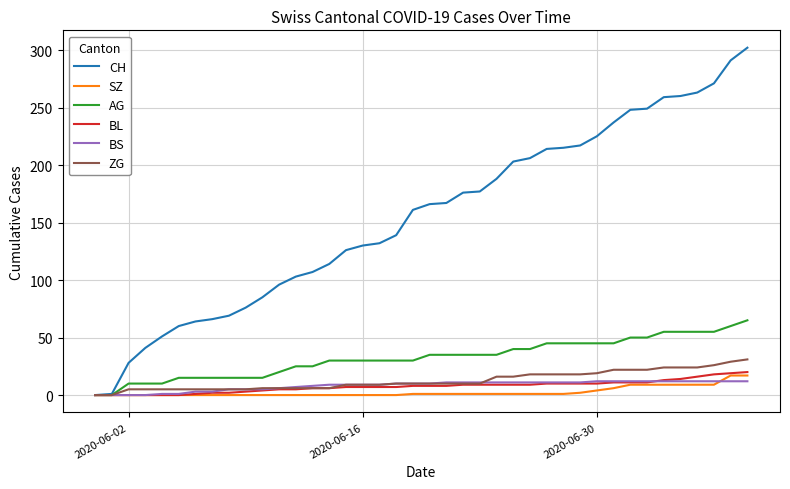

Which series has the largest range (max minus min)?

CH